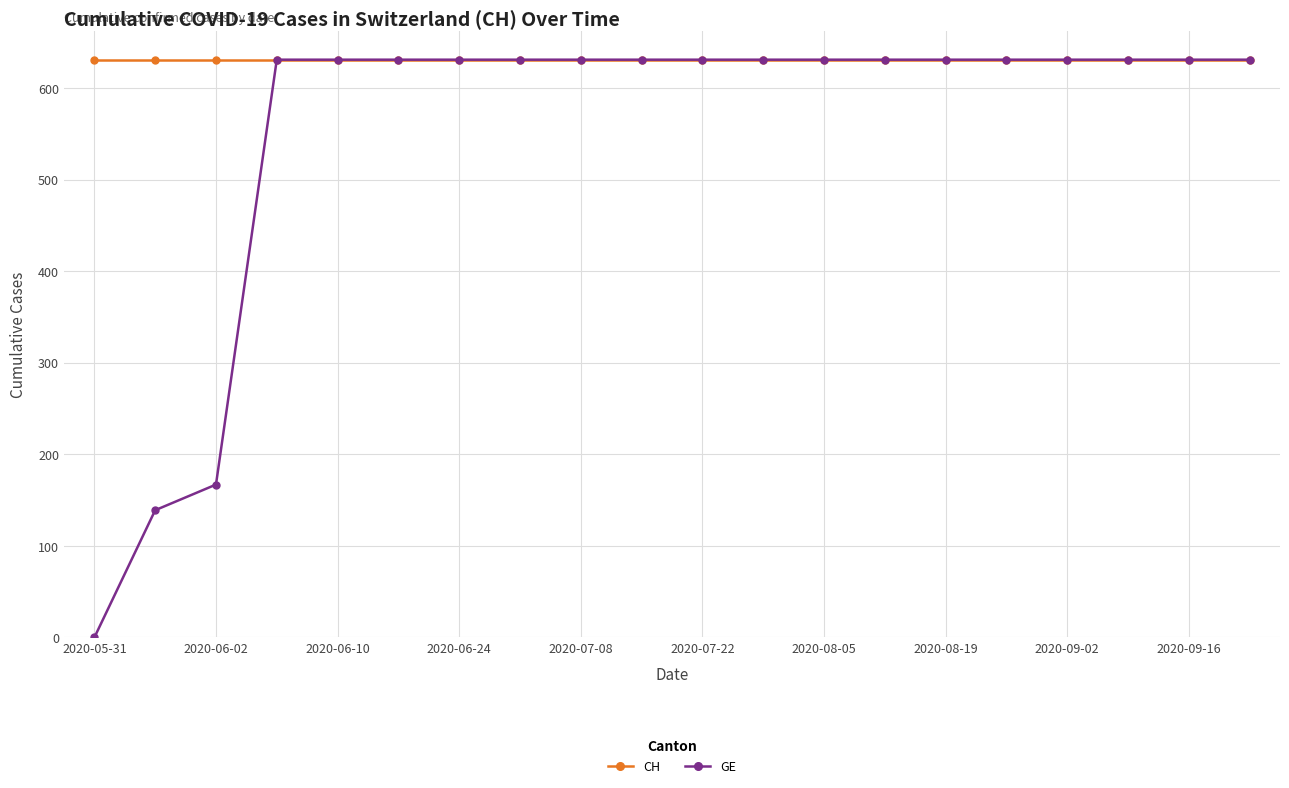

Rank the series by their average value, from lowest to highest.

GE, CH